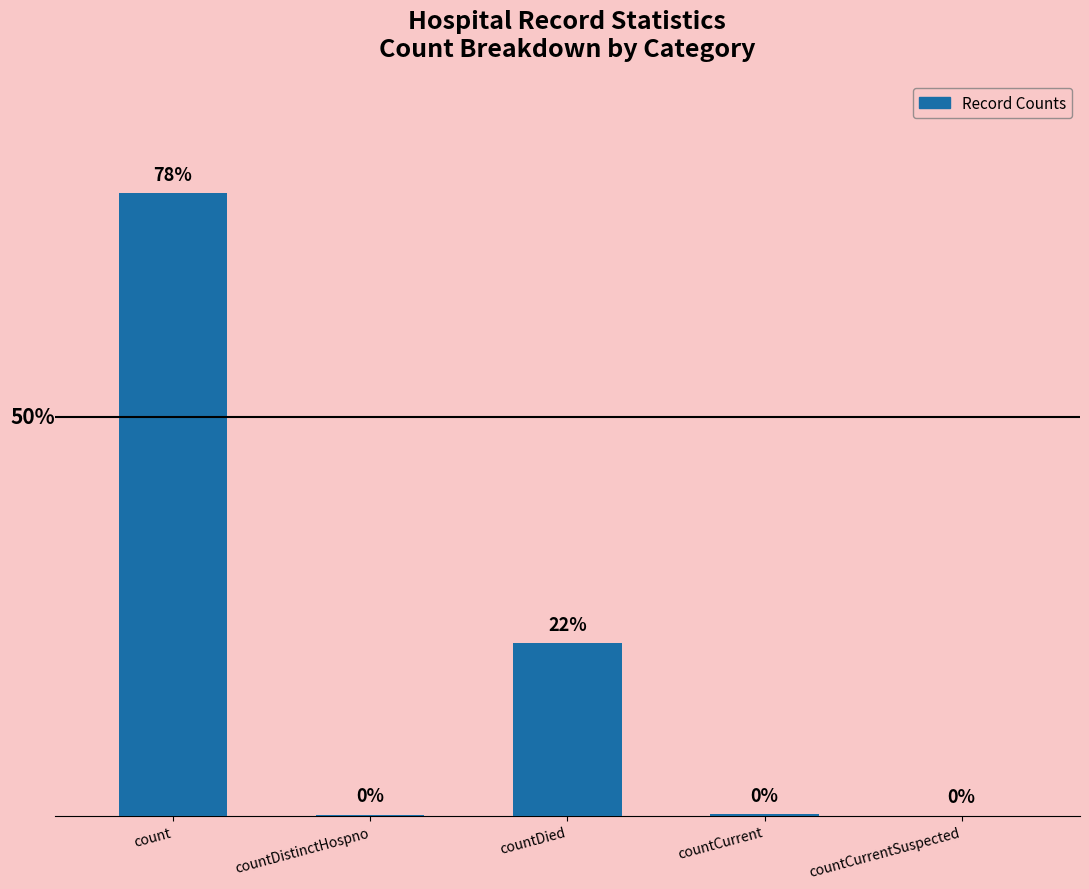

Are the bars horizontal?

No